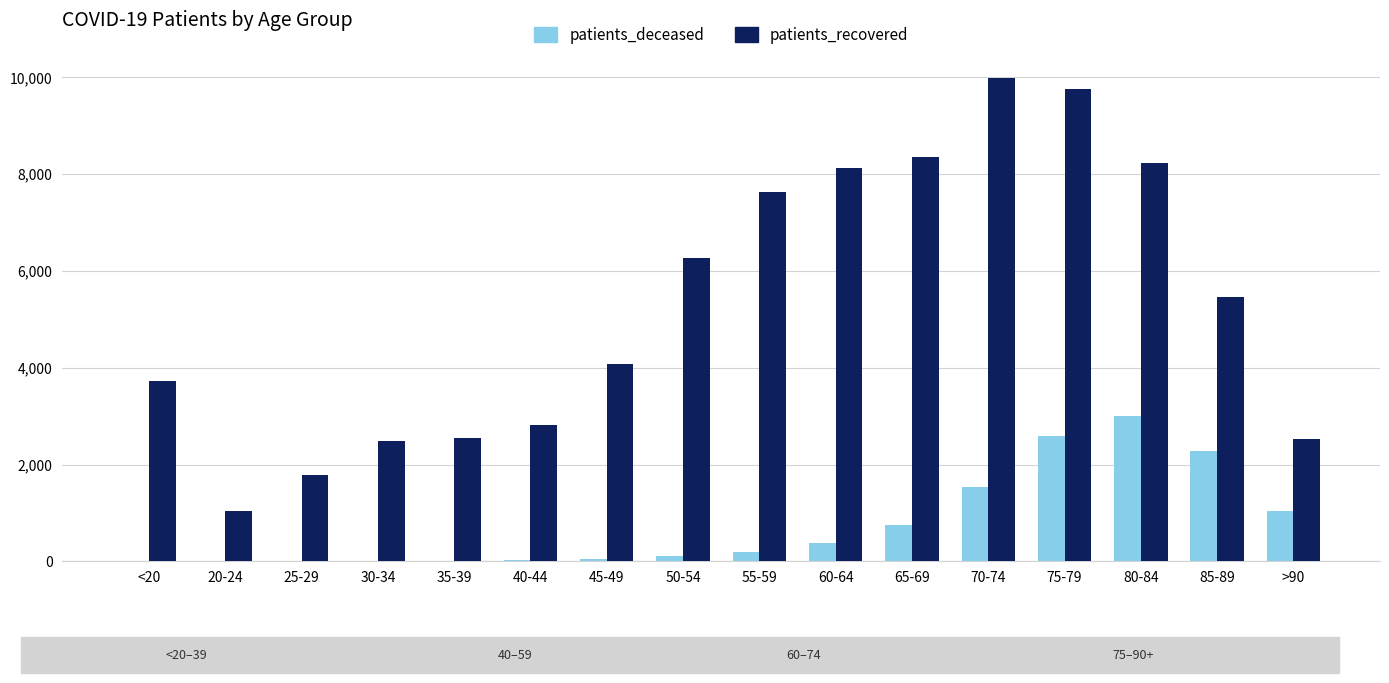

Where does the patients_recovered series first go above 5453?

50-54